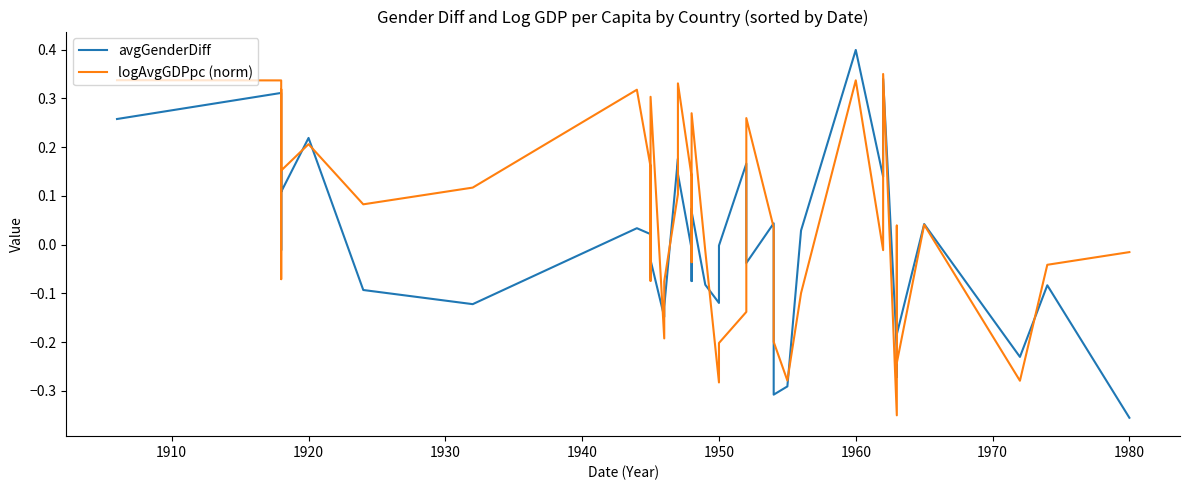

How many positive values does the logAvgGDPpc (norm) series have?

22